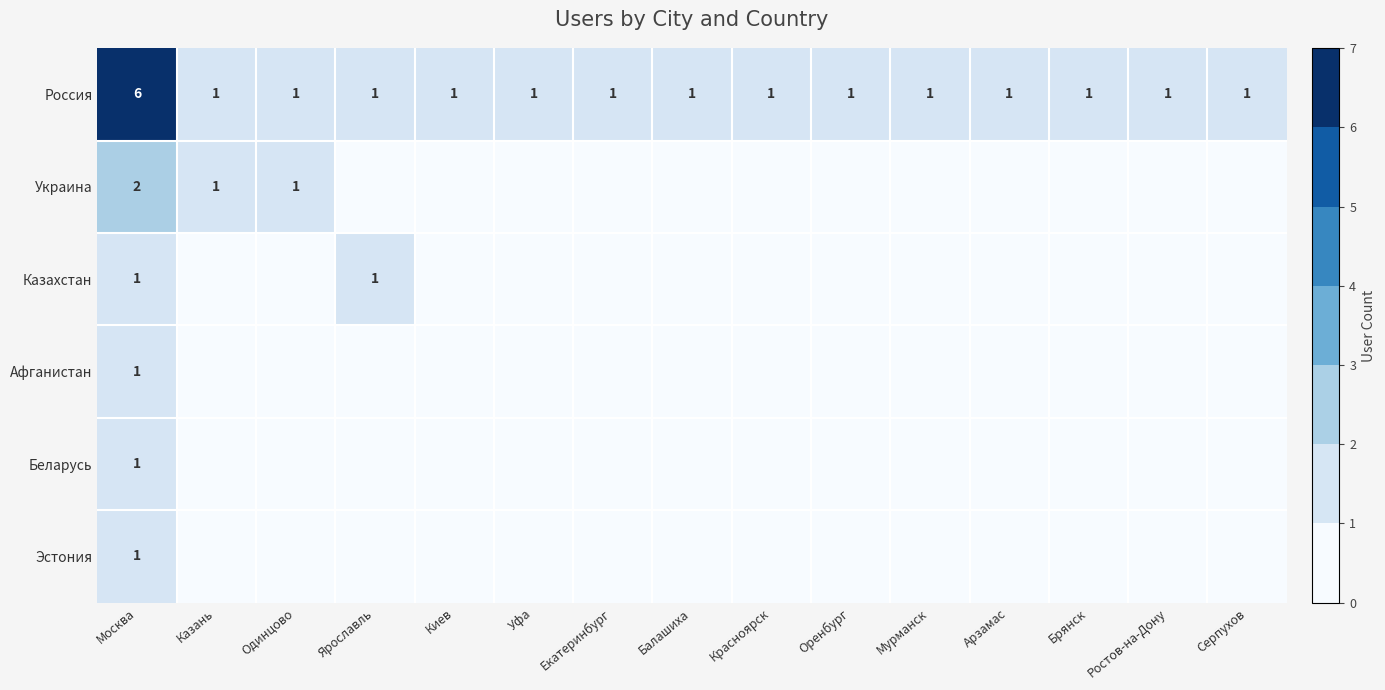

How many Россия values are between 1 and 2?

14